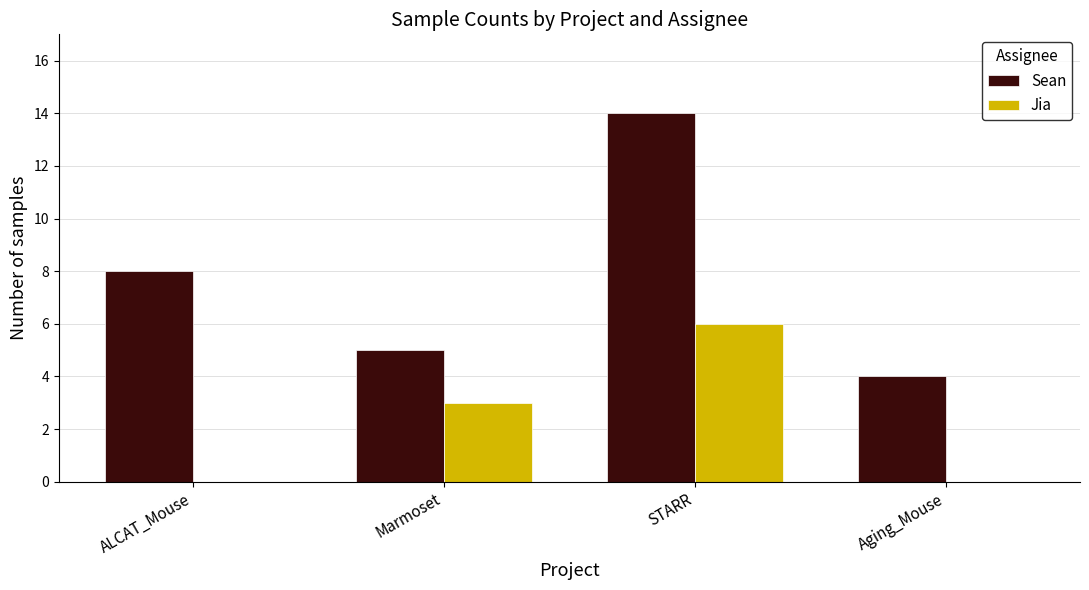

Reading left to right, what are all the values shown in this chart?

Sean: 8	5	14	4
Jia: 0	3	6	0